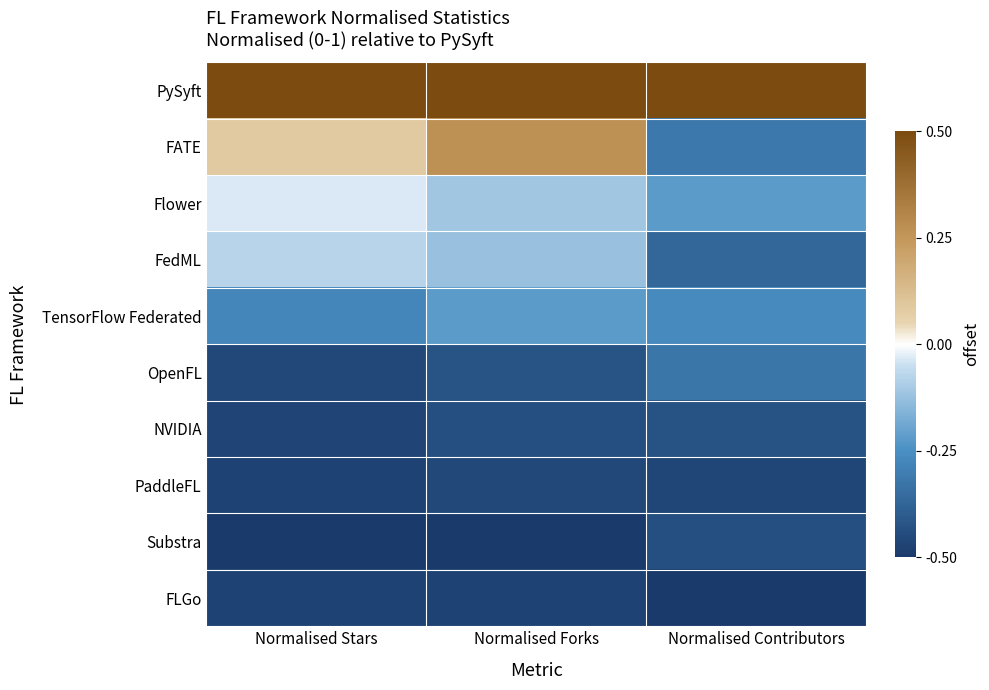

What is the total value across all series at Normalised Contributors?

-2.8